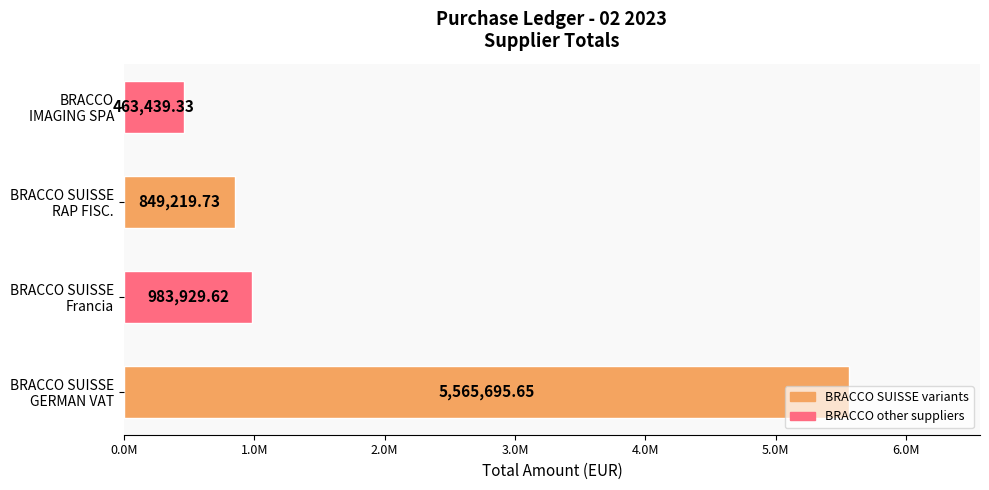

Does the chart contain any negative values?

No